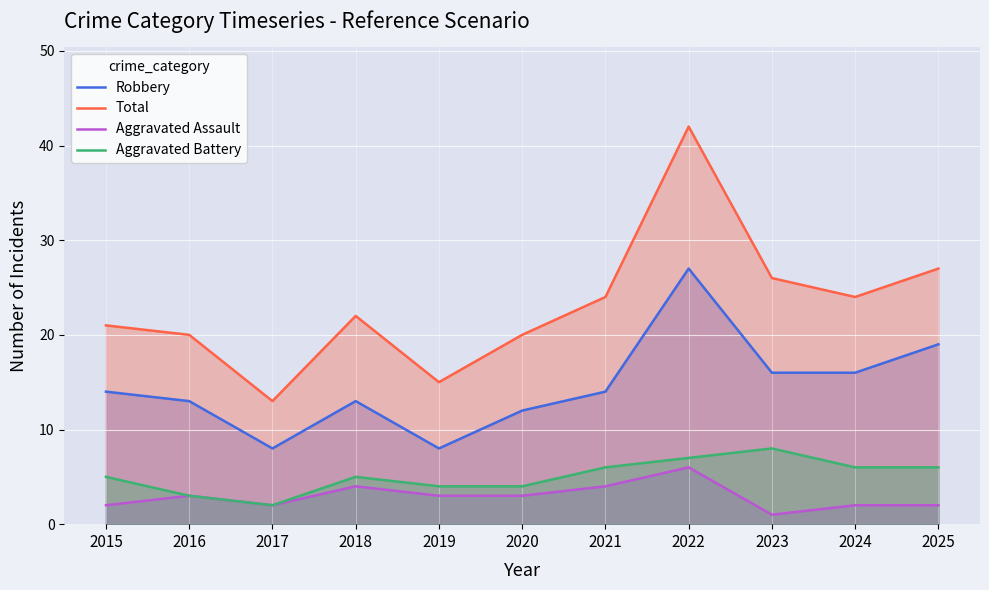

List the series in order of their peak value, lowest first.

Aggravated Assault, Aggravated Battery, Robbery, Total